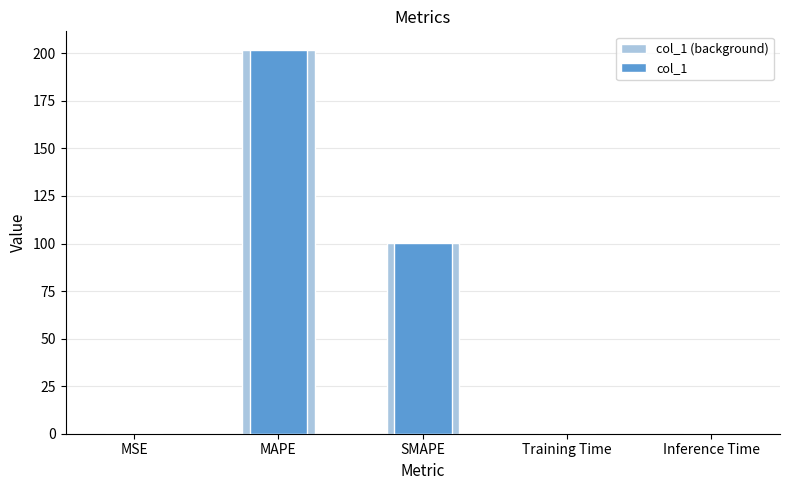

Which series has the widest spread of values?

col_1 (background)